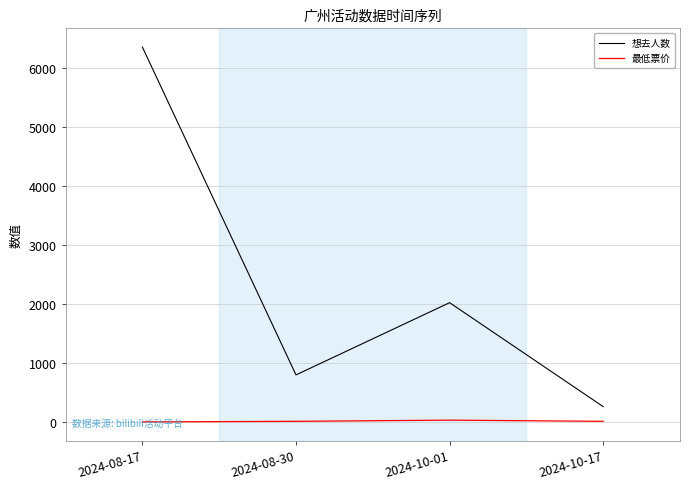

What is the sum of all 想去人数 values?

9434